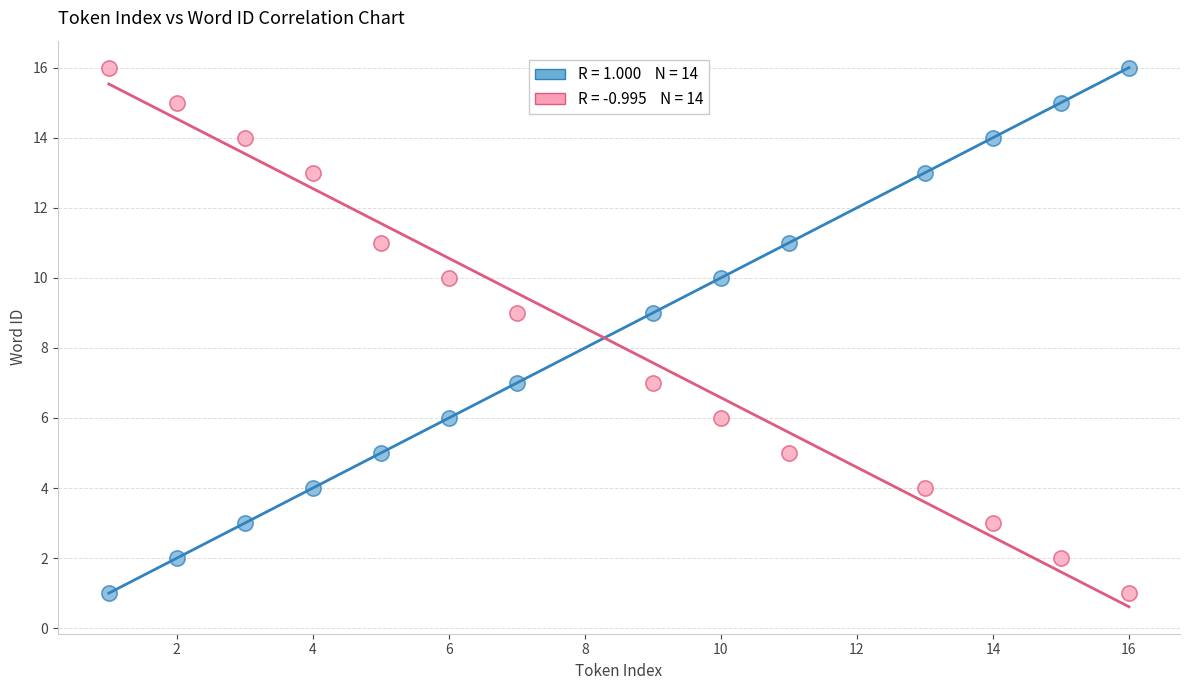

Across all data points, what is the range of Y values (max minus min)?

15